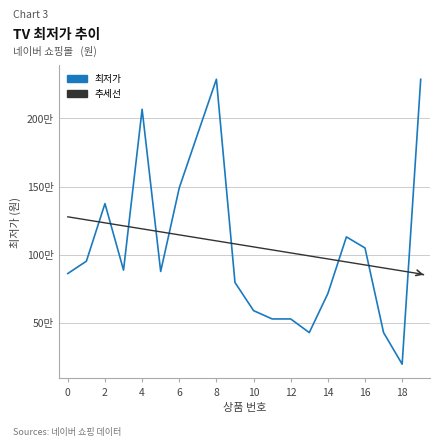

Does the chart have visible grid lines?

Yes